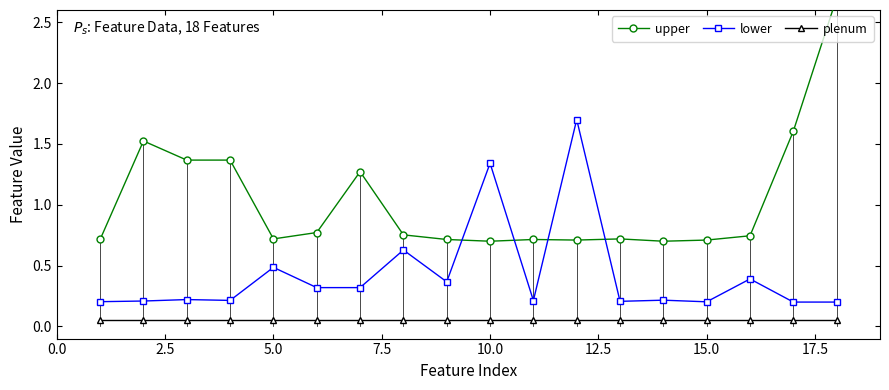

True or false: lower and plenum intersect in this chart.

False